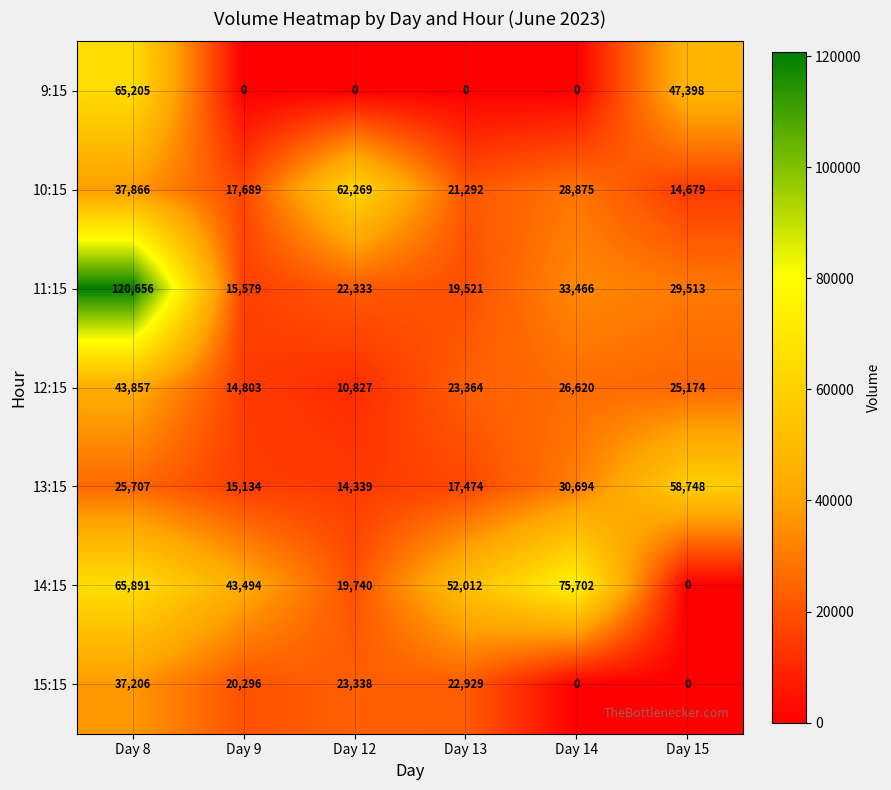

Which category has the highest value in the 10:15 series?

Day 12